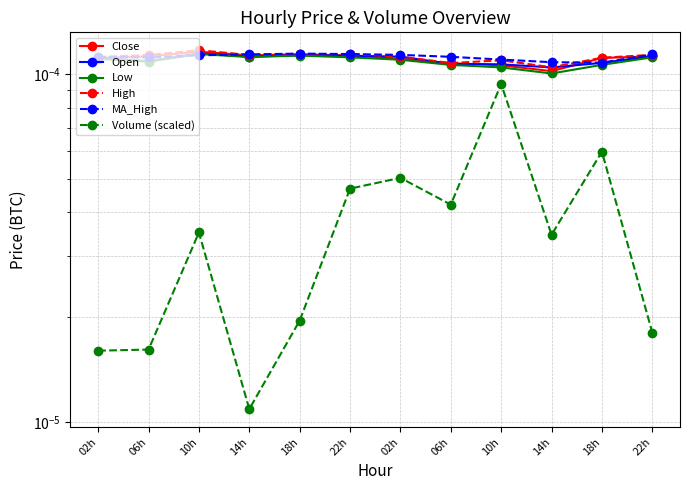

At which label is Close closest to 0?

14h